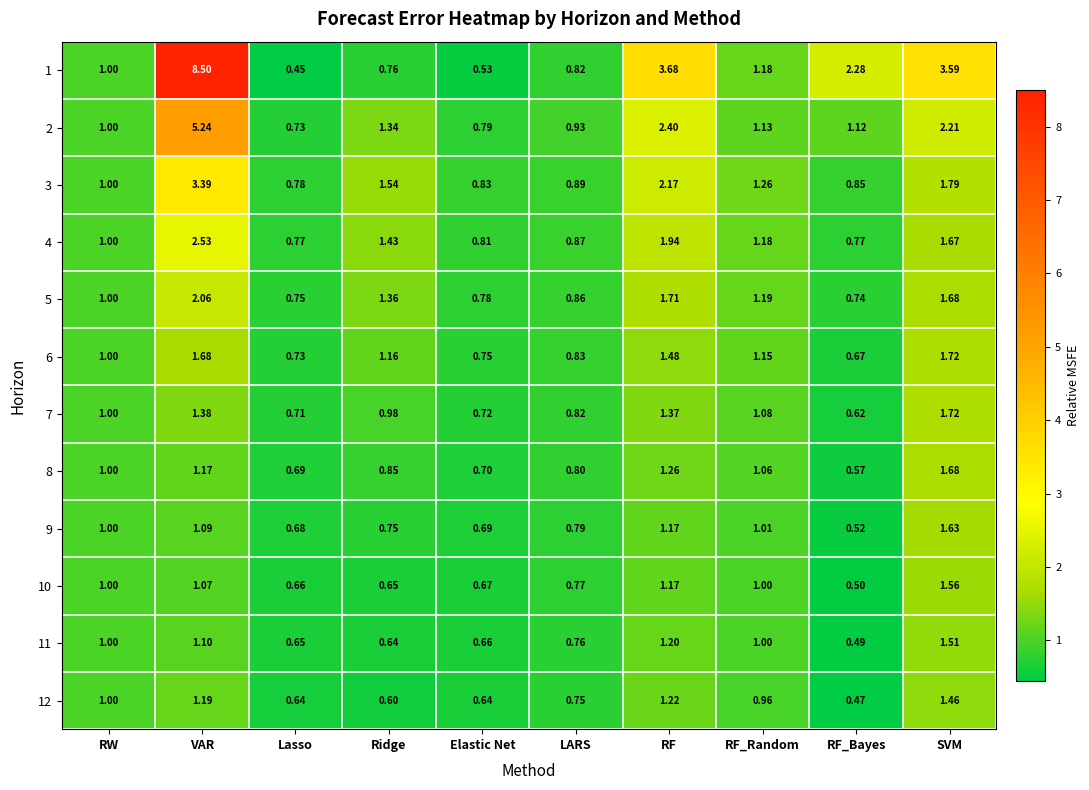

Which category has the lowest value across all series?

Lasso